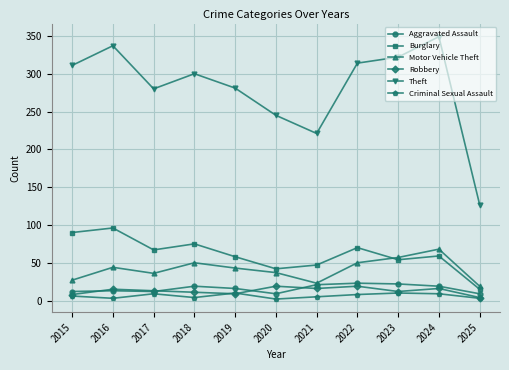

True or false: Burglary and Criminal Sexual Assault intersect in this chart.

False